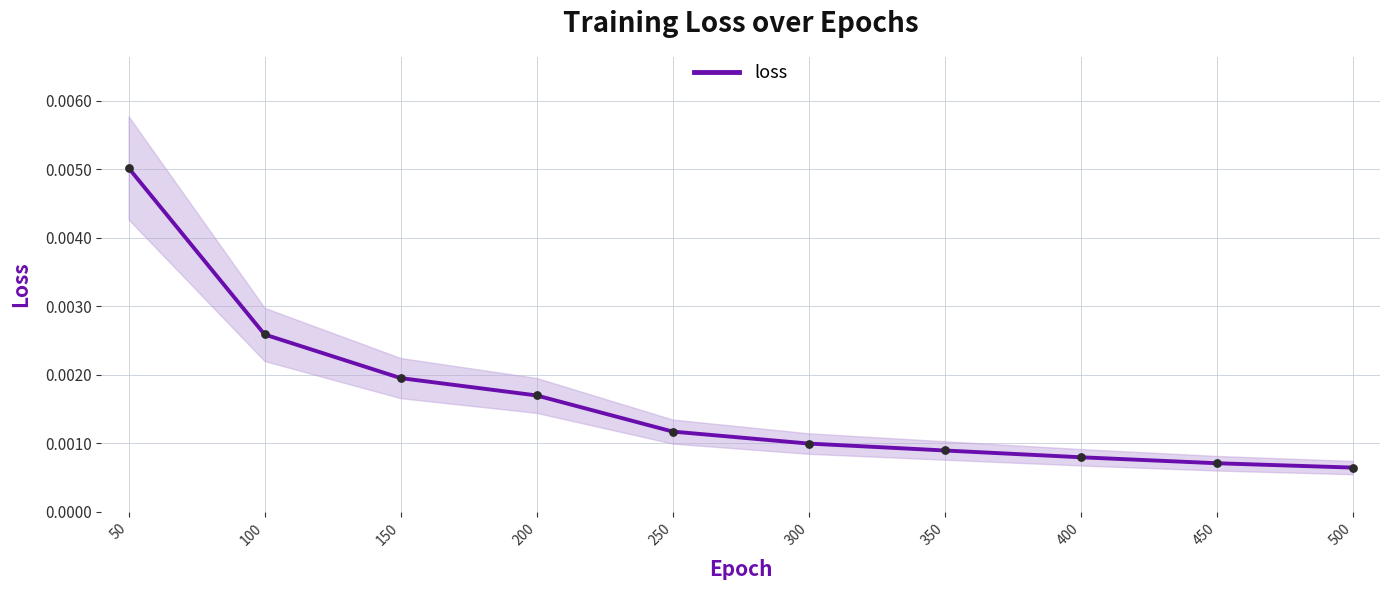

Between 500 and 350, which is larger?

350